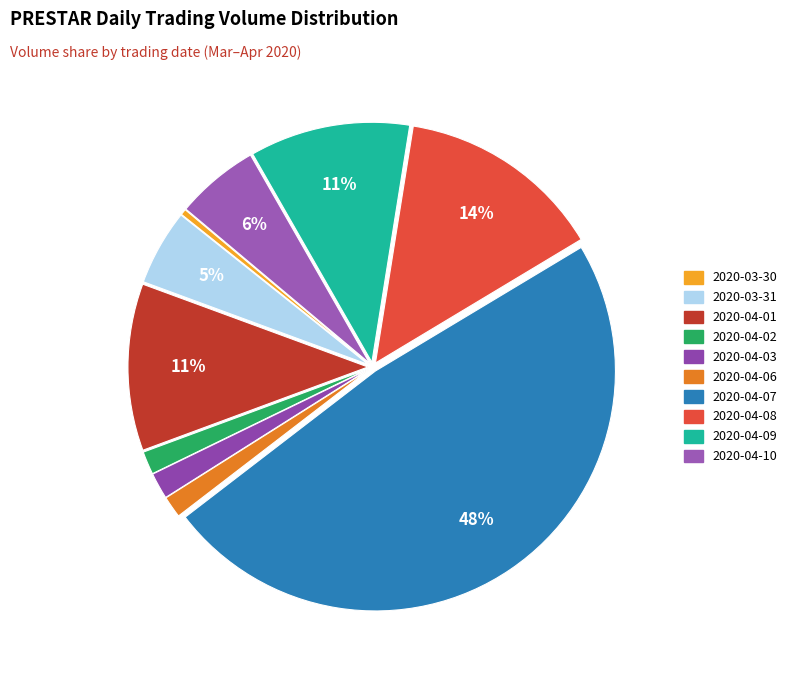

Does 2020-04-06 represent more than half of the total?

No